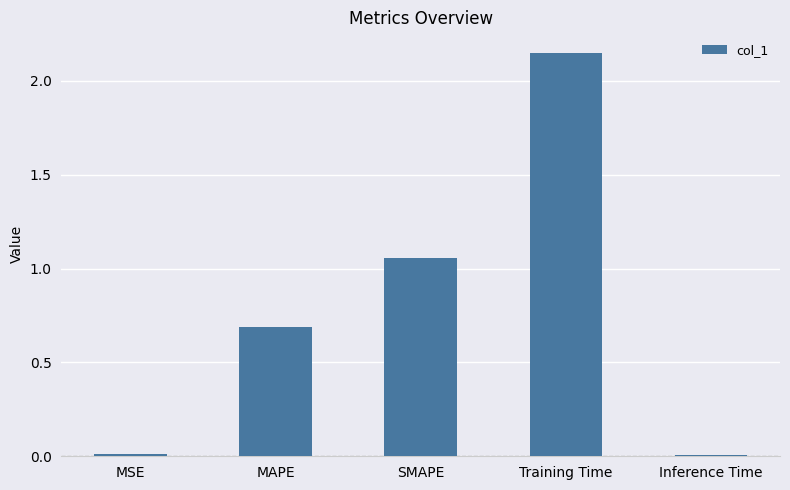

Count the number of data series in this chart.

1